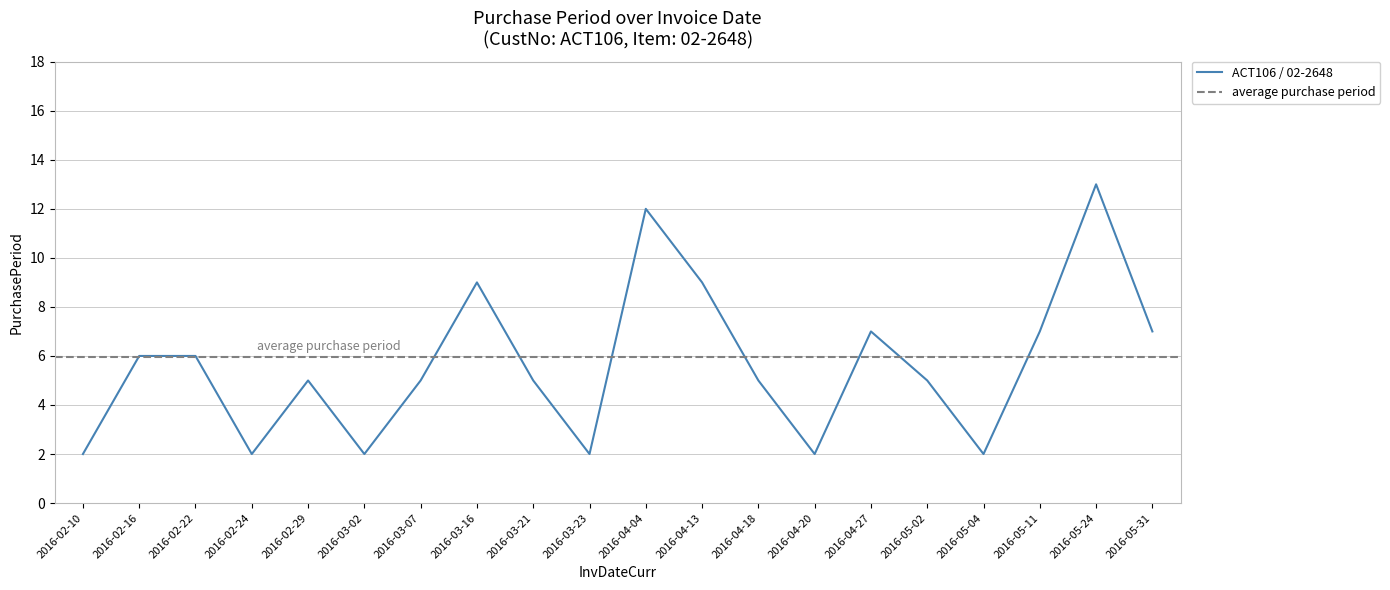

The chart shows a value of 7 at 2016-05-11. True or false?

True